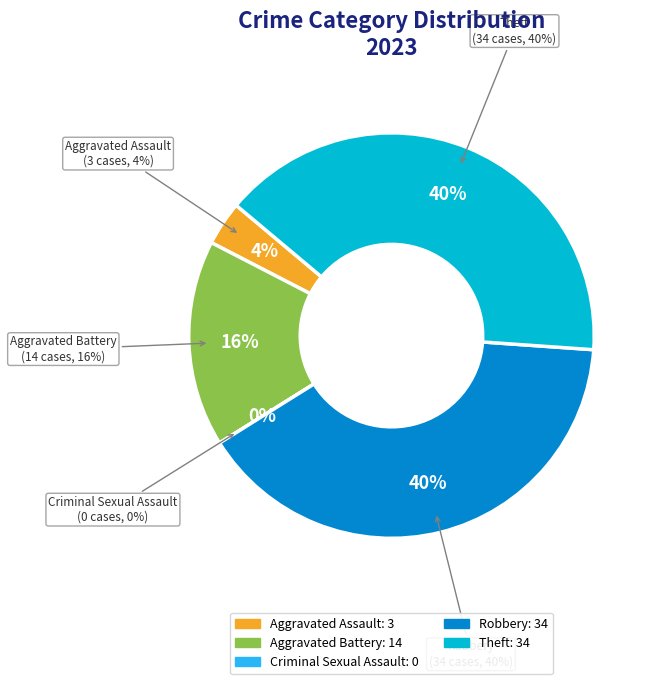

To the nearest percent, what is the difference between the largest and smallest slice percentages?

40%